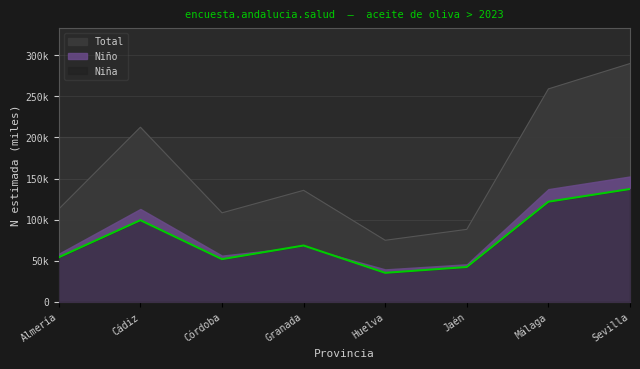

True or false: Niño and Niña cross at least once.

False